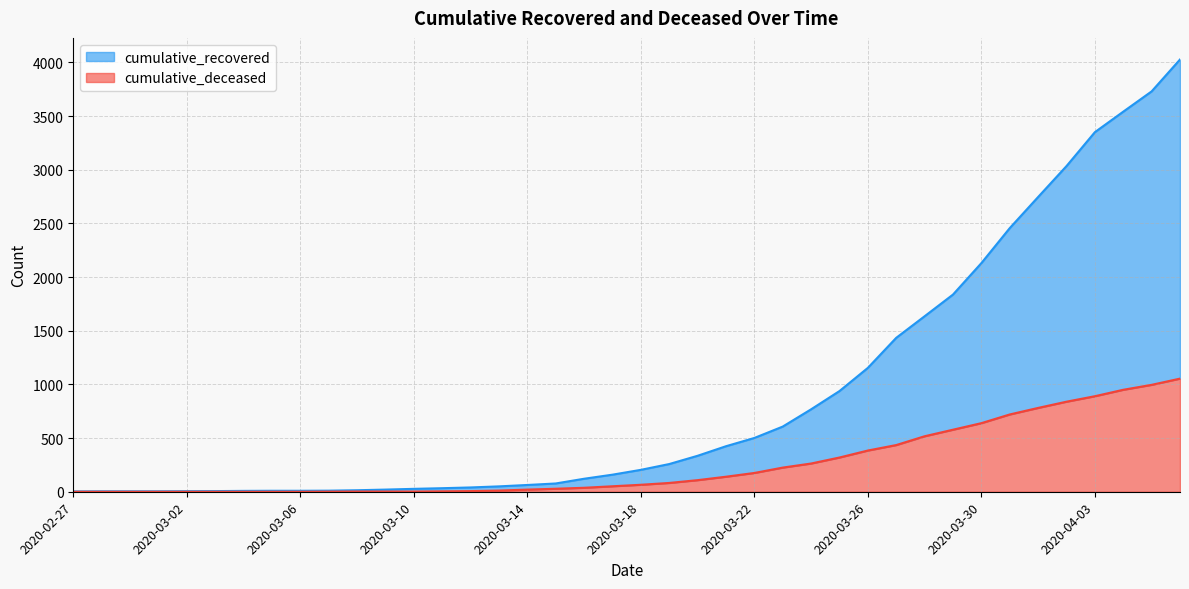

Which series has the largest total across all categories?

cumulative_recovered